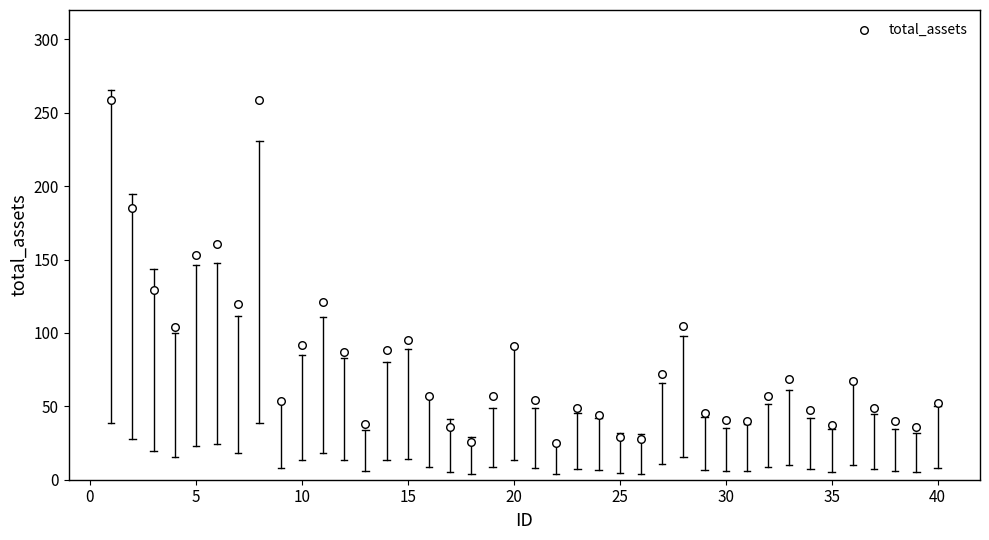

What is the range of Y values (max minus min)?

234.1